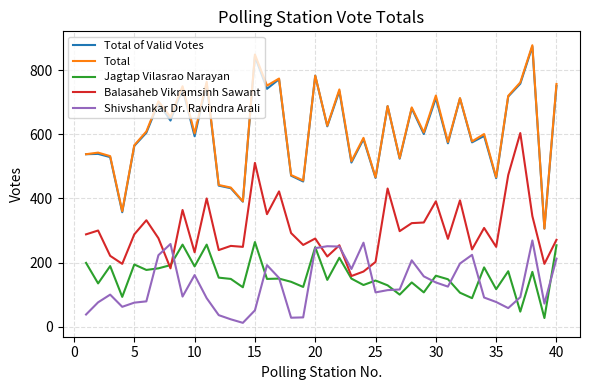

True or false: Total and Shivshankar Dr. Ravindra Arali cross at least once.

False